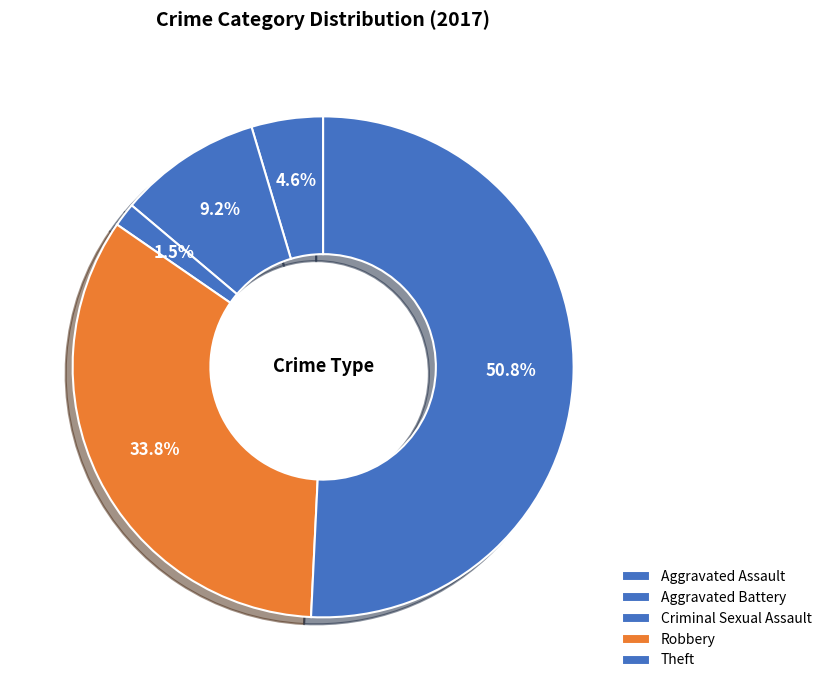

How many segments does this pie chart have?

5